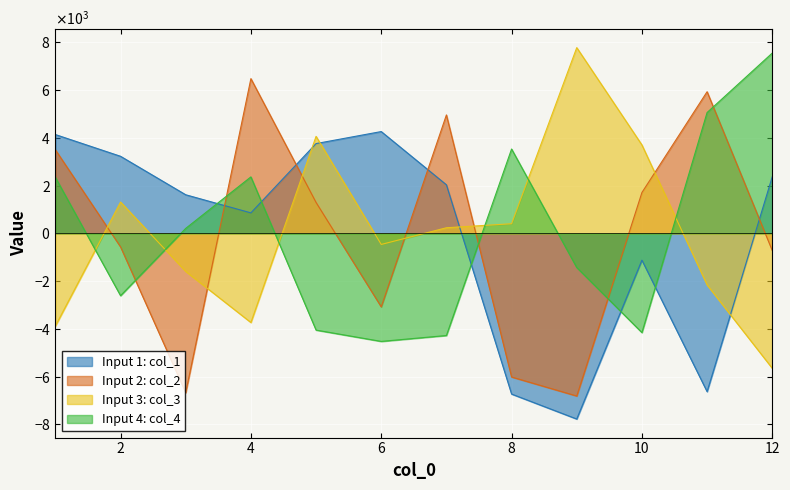

What is the greatest value displayed?

7776.8